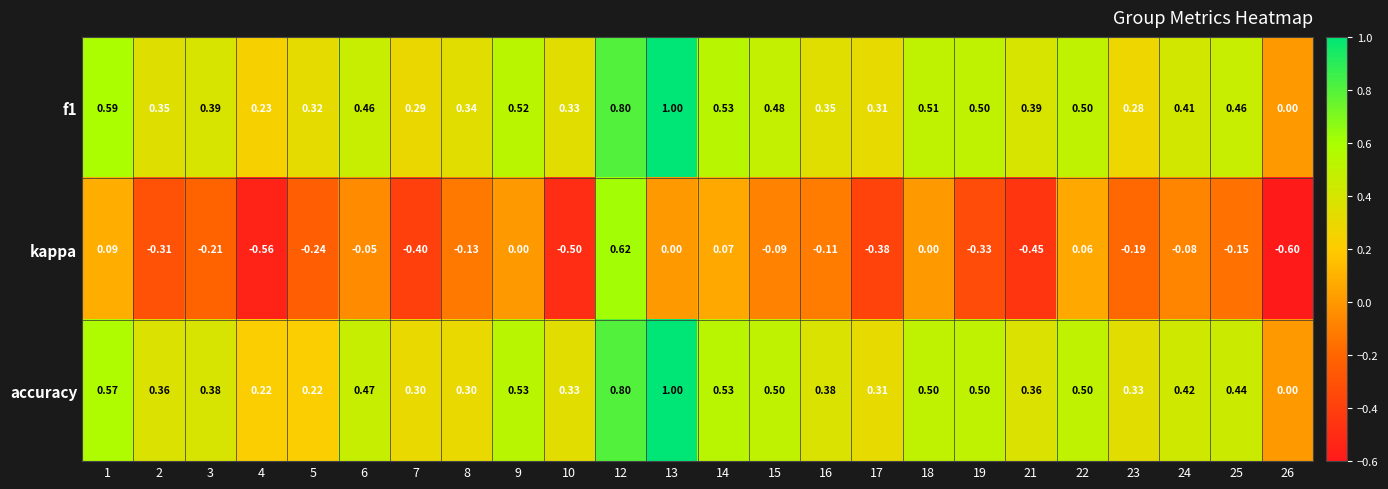

Which series has the widest spread of values?

kappa